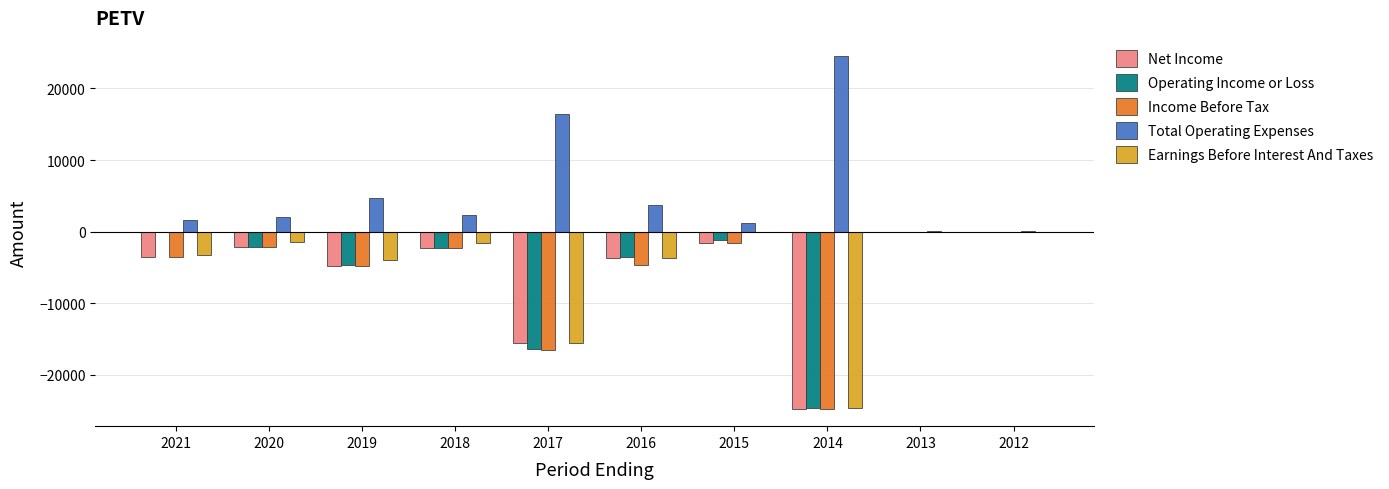

Are the bars horizontal?

No